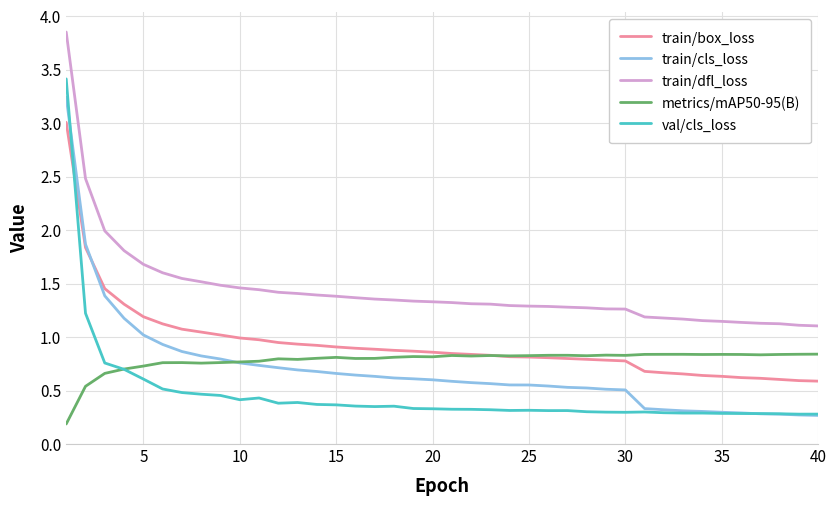

True or false: train/cls_loss and train/dfl_loss cross at least once.

False